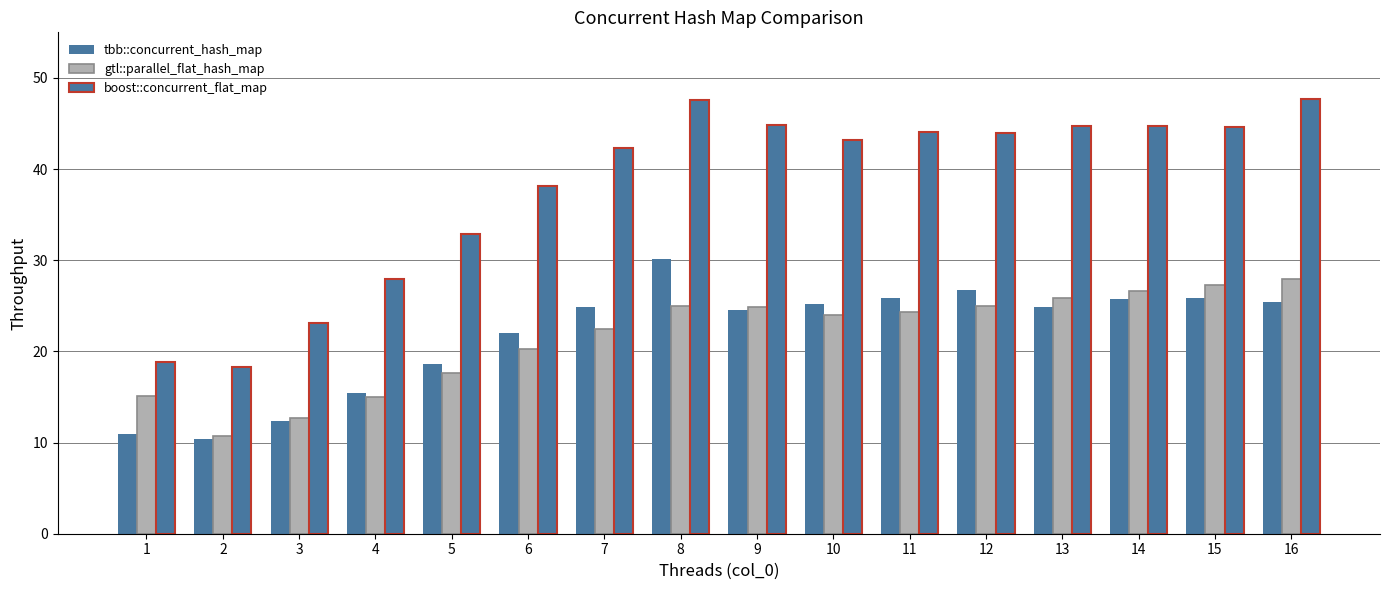

Is the value of gtl::parallel_flat_hash_map at 1 greater than the value of tbb::concurrent_hash_map at 5?

No